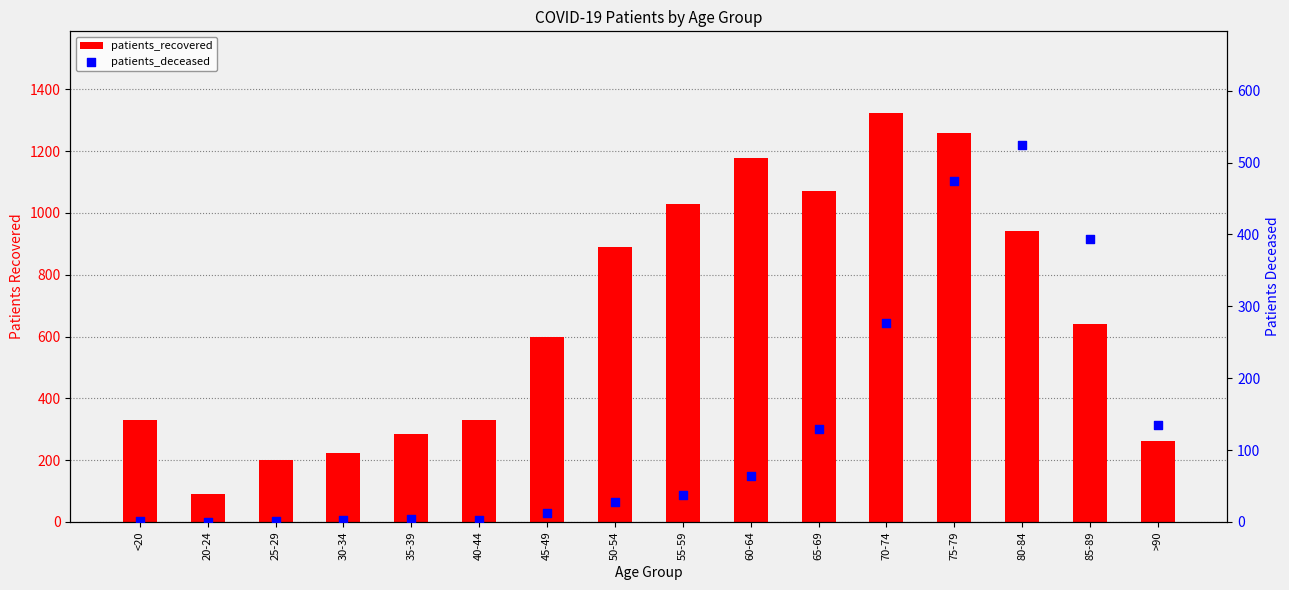

Which series has the largest Y range (max minus min)?

patients_recovered